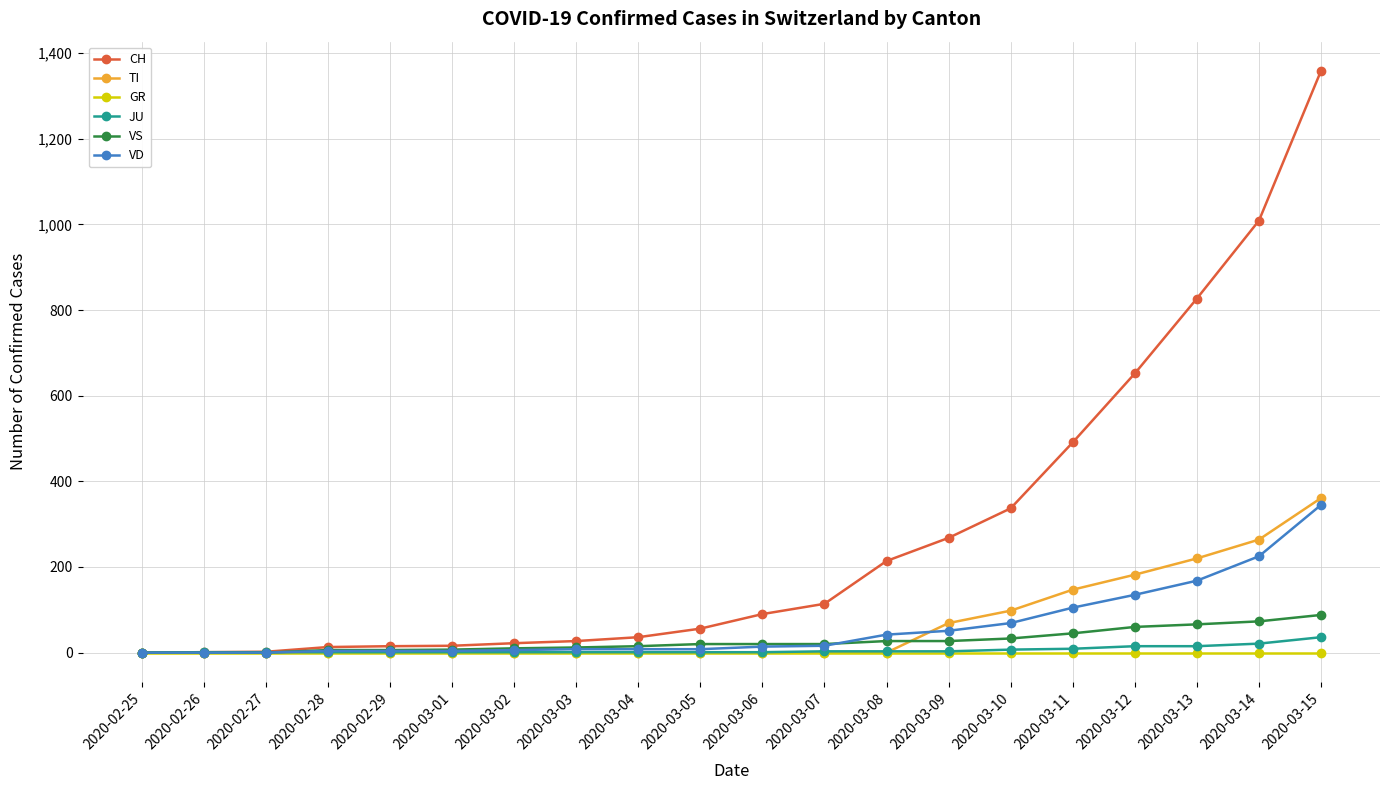

At which label does CH reach its peak?

2020-03-15